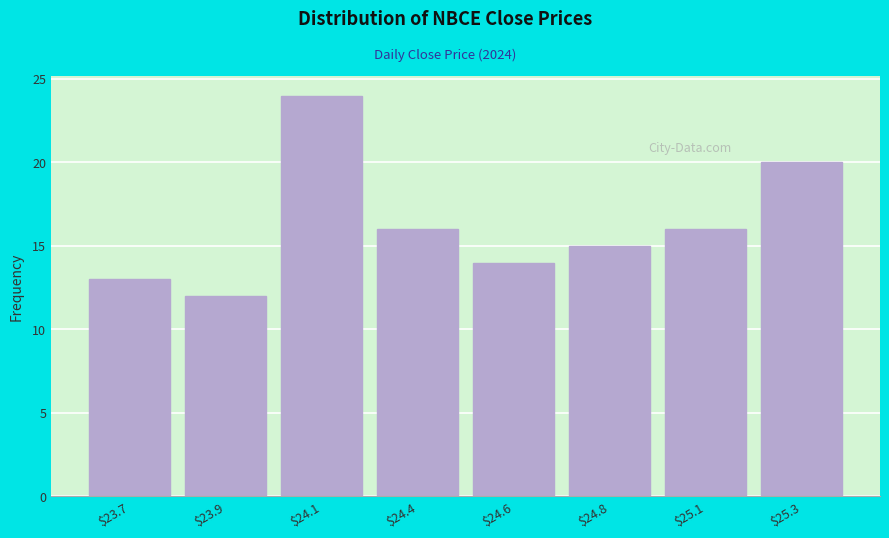

Reading left to right, transcribe all the data shown in this chart.

13	12	24	16	14	15	16	20